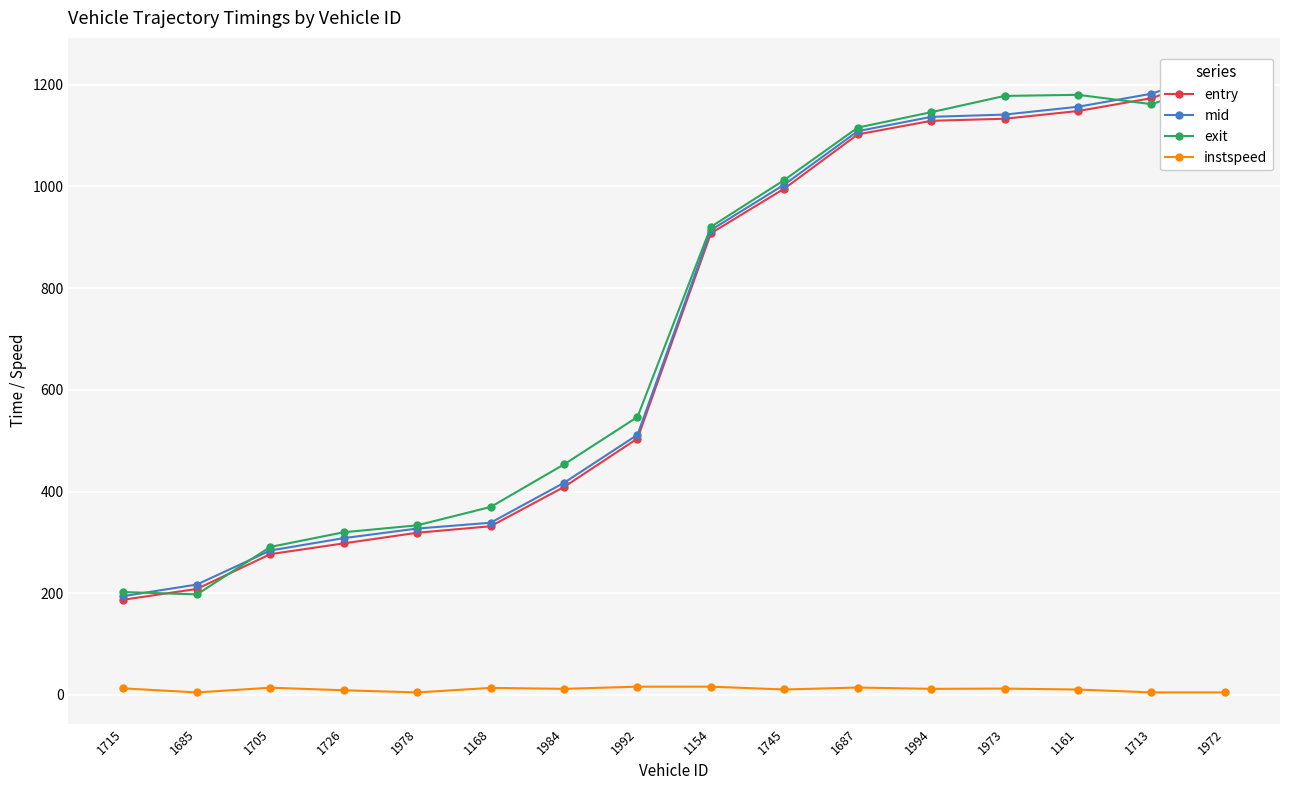

What is the label of the 11th point from the left?

1687